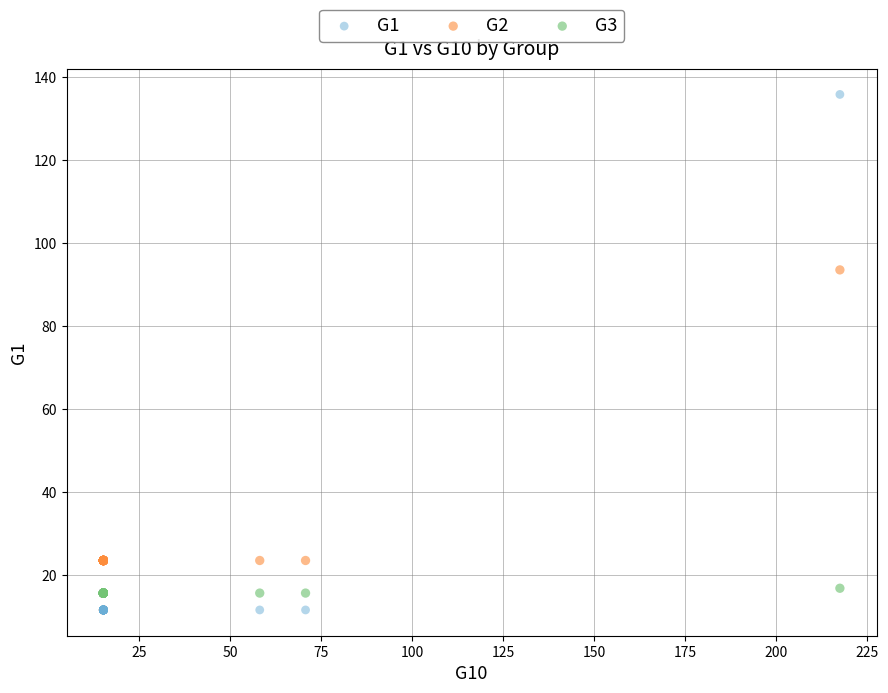

Which series has the widest spread of Y values?

G1